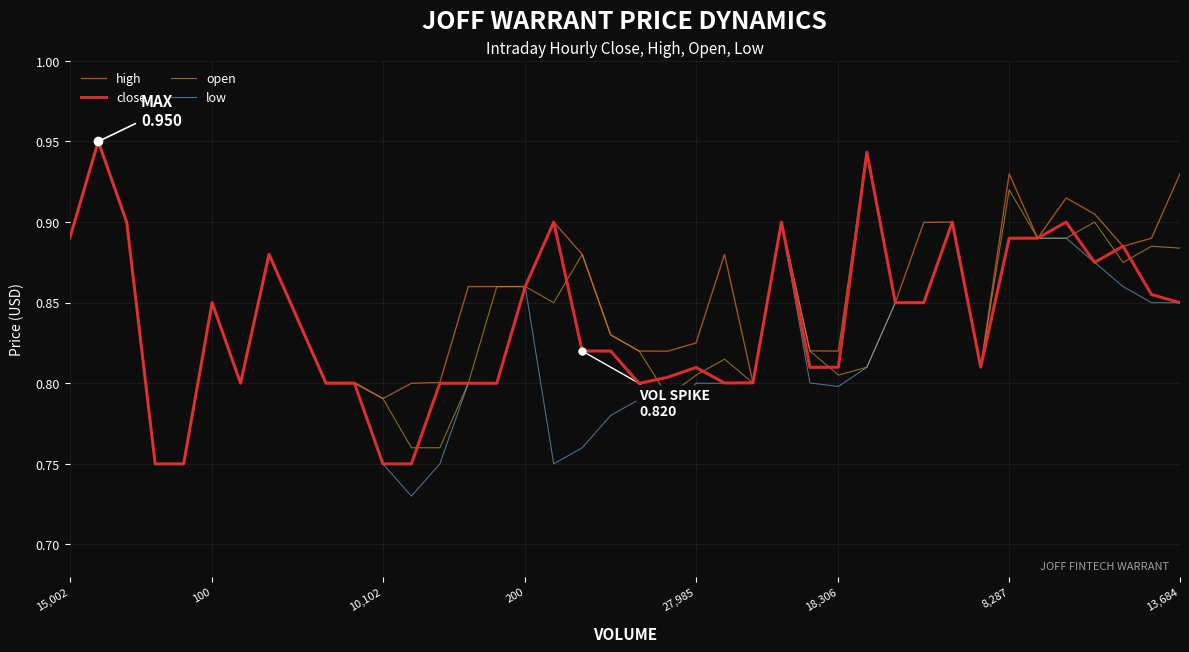

How many distinct data groups are displayed?

4